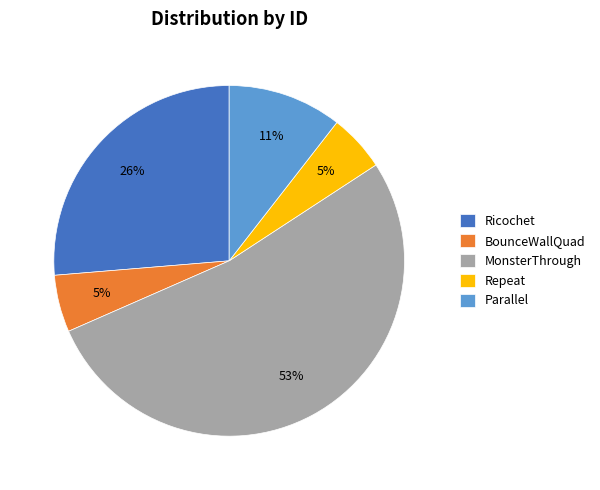

Which category accounts for the majority?

MonsterThrough